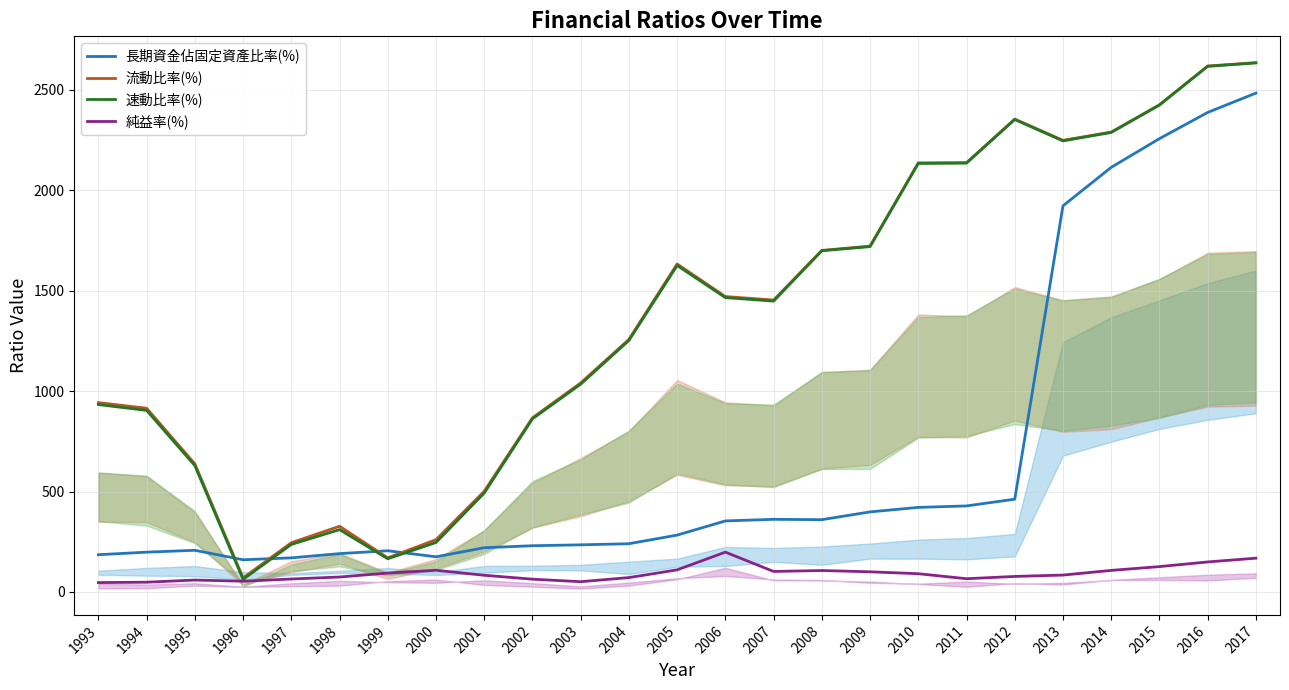

What is the sum of the 純益率(%) values at 1998 and 2012?

151.8